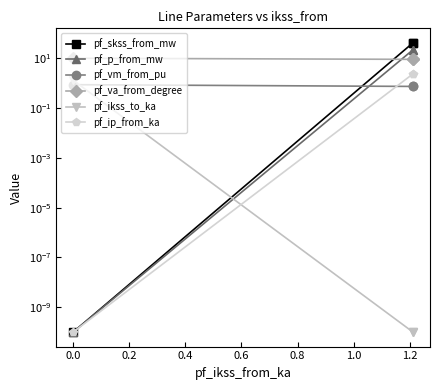

Is it true that pf_va_from_degree equals 3.9 at 0.2?

False